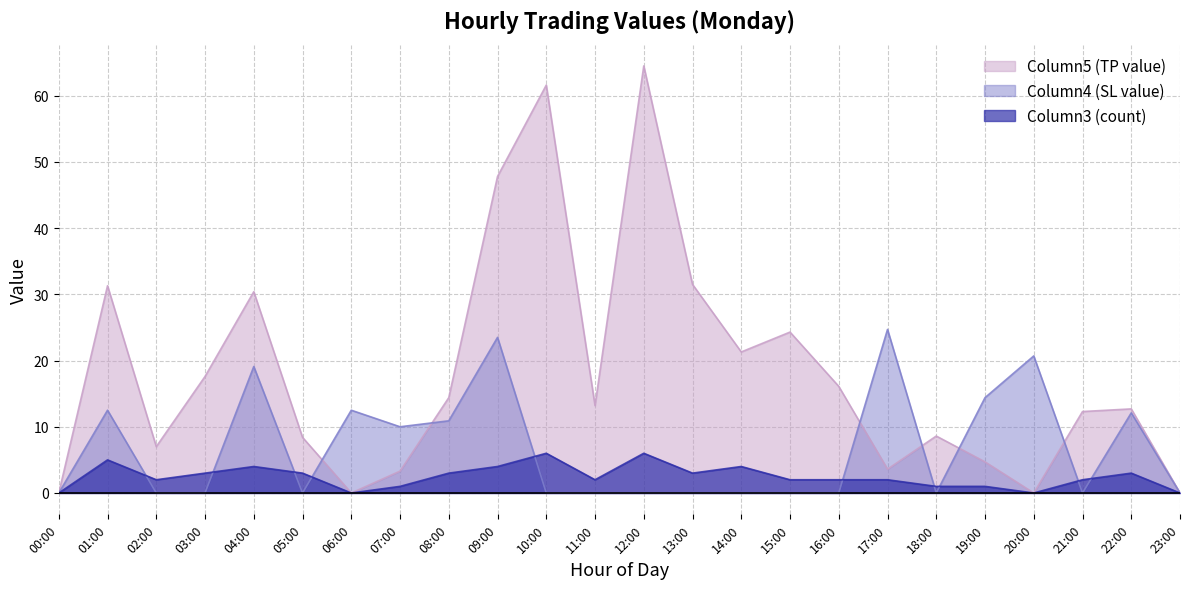

What is the total value across all series at 10:00?

67.6